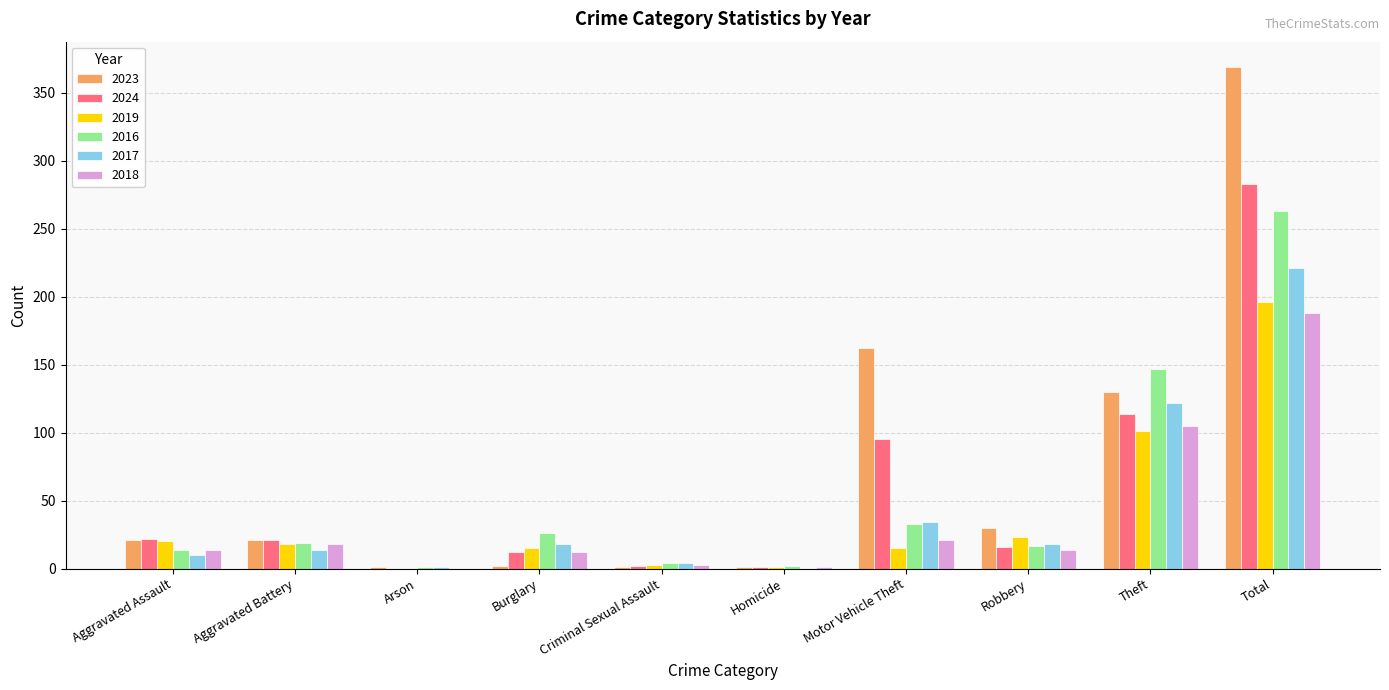

What is the maximum value shown in the chart?

369